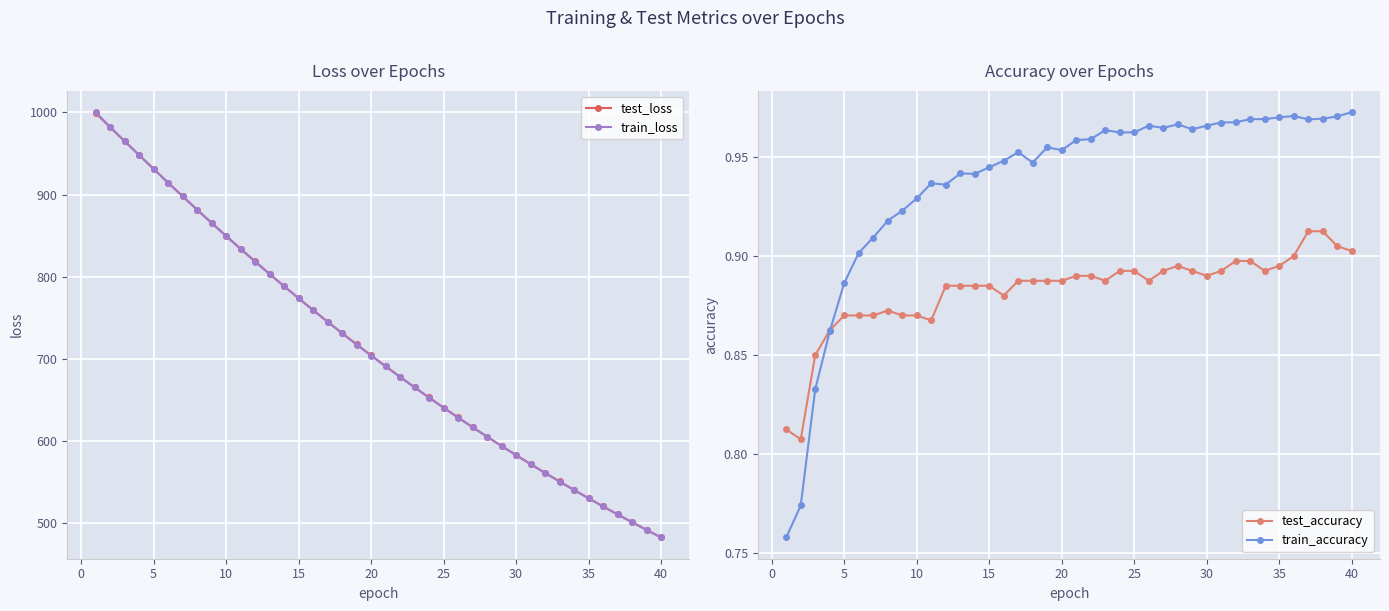

What is the highest value of the test_loss series?

999.3